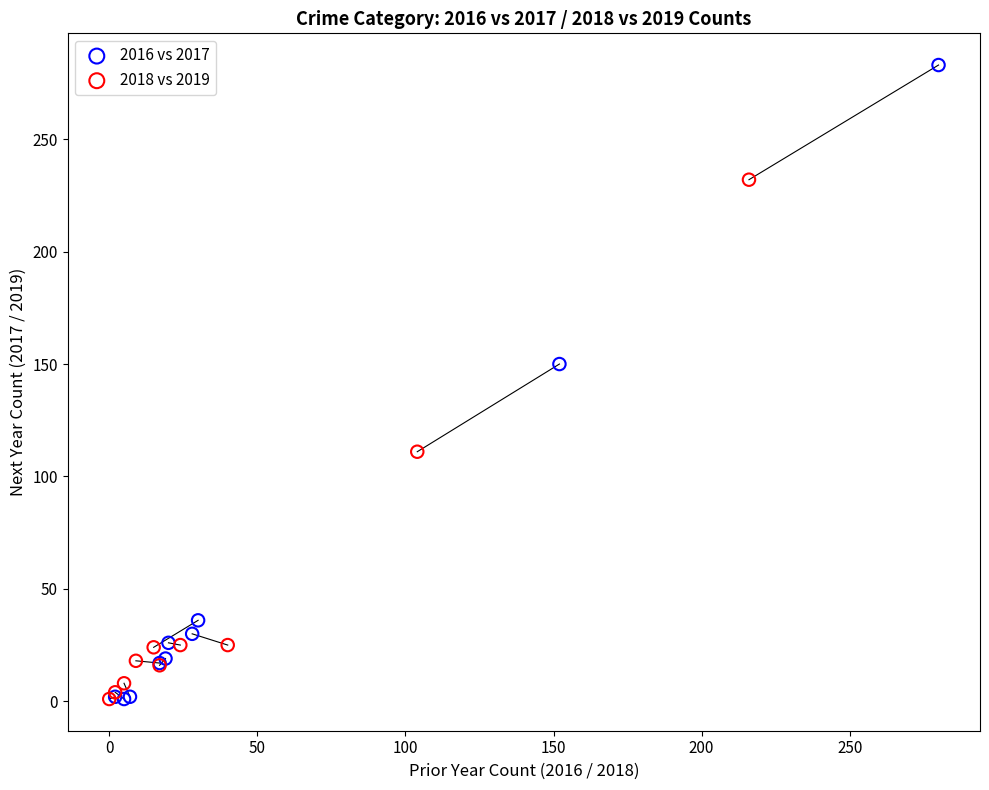

Which series has the widest spread of Y values?

2016 vs 2017